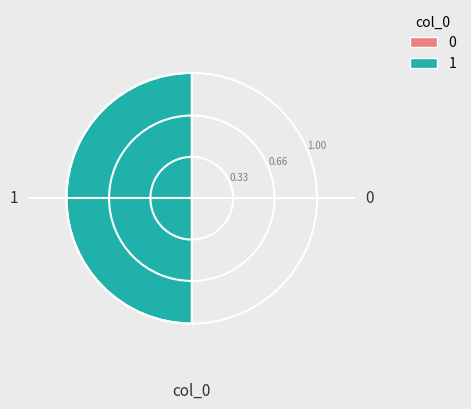

The chart shows a value of 1 at 1. True or false?

True